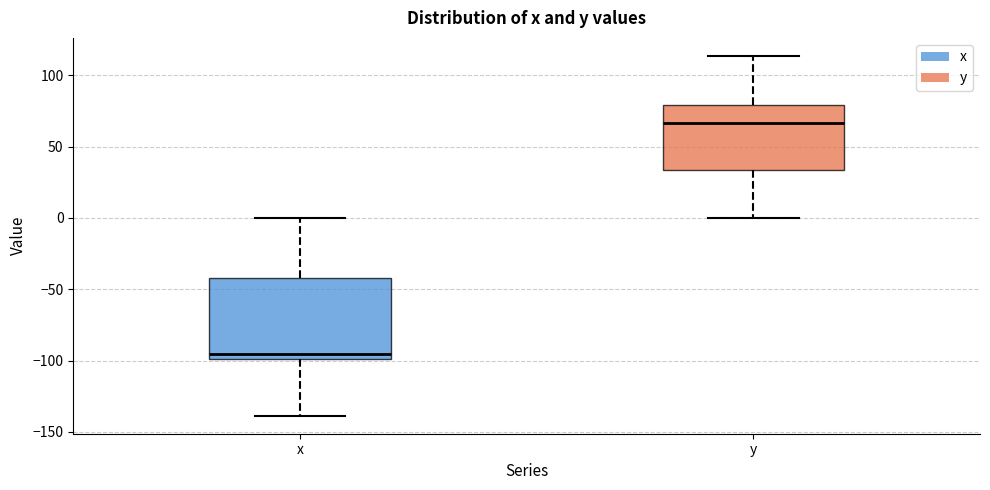

Where does the lower whisker of the box for y end on the y-axis? The values are not printed on the chart, so give them approximately, as read against the axis.

0